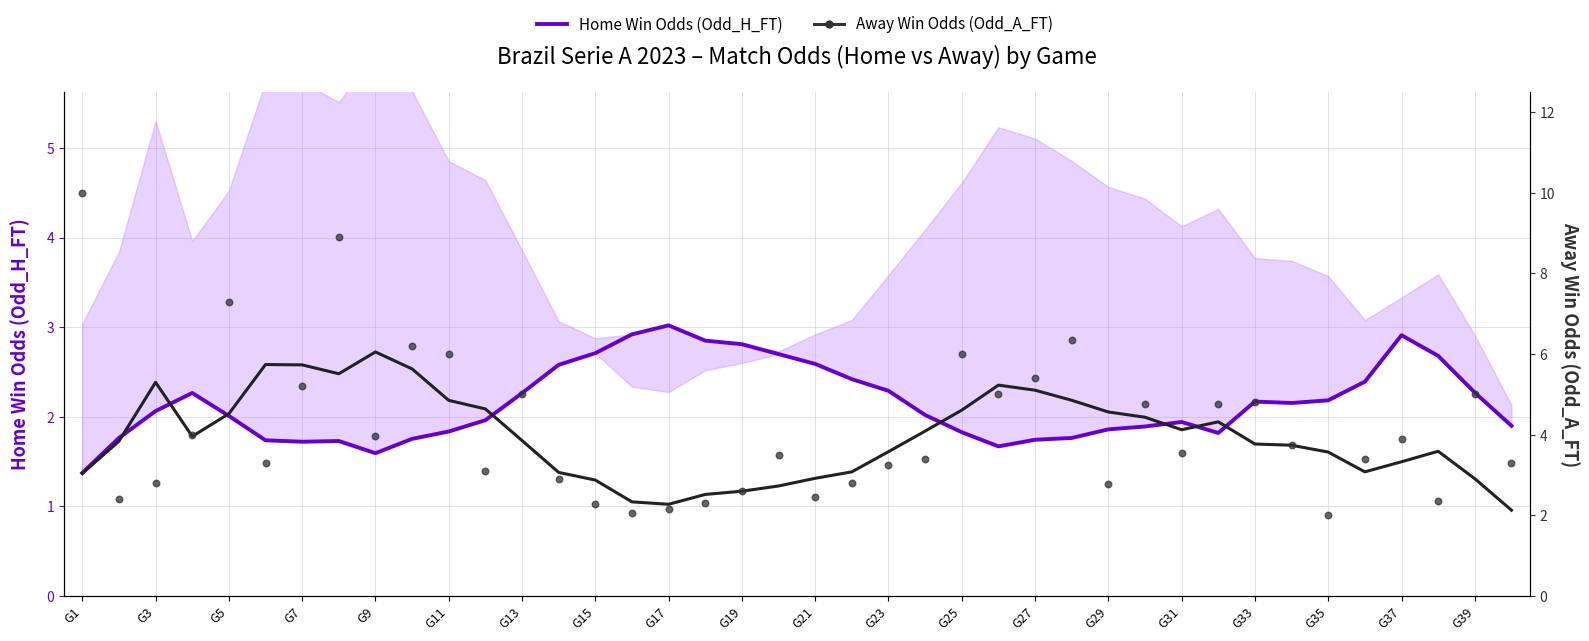

Which series has the largest total across all categories?

Away Win Odds